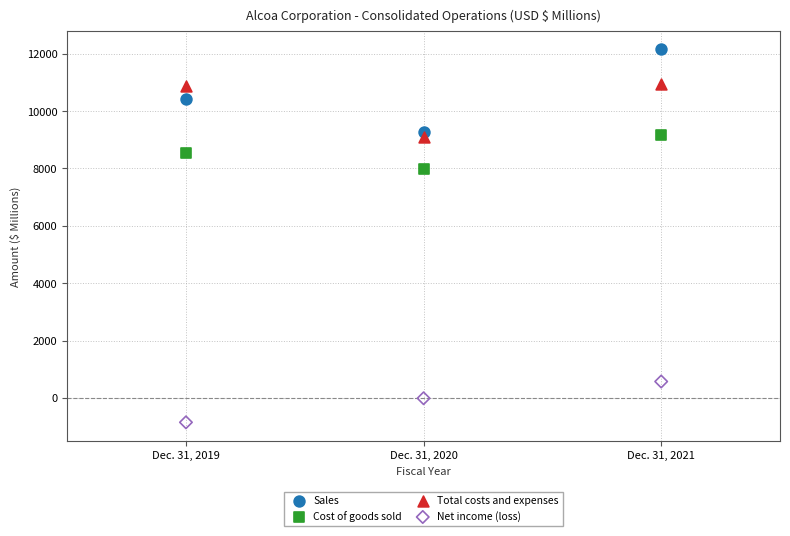

Which series reaches the minimum Y coordinate?

Net income (loss)